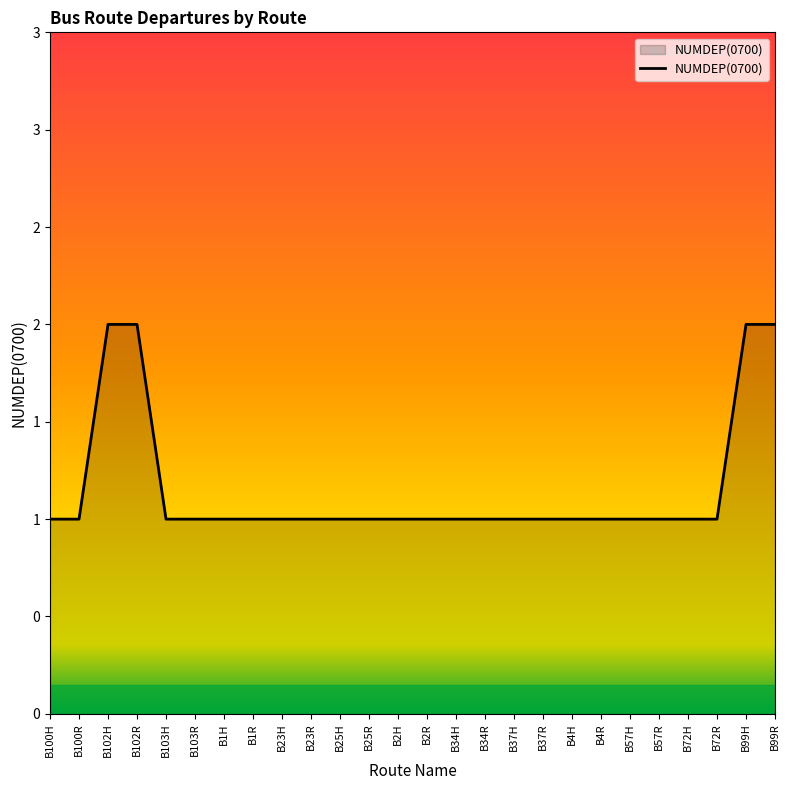

The value at B103R is 1. True or false?

True